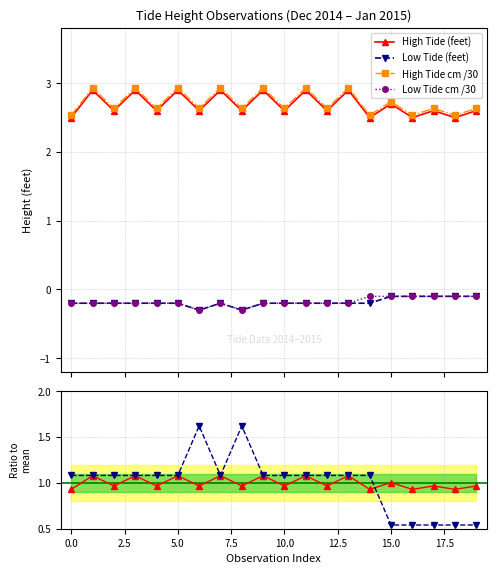

True or false: High Tide cm /30 has more than 0 points higher than both neighbors.

True